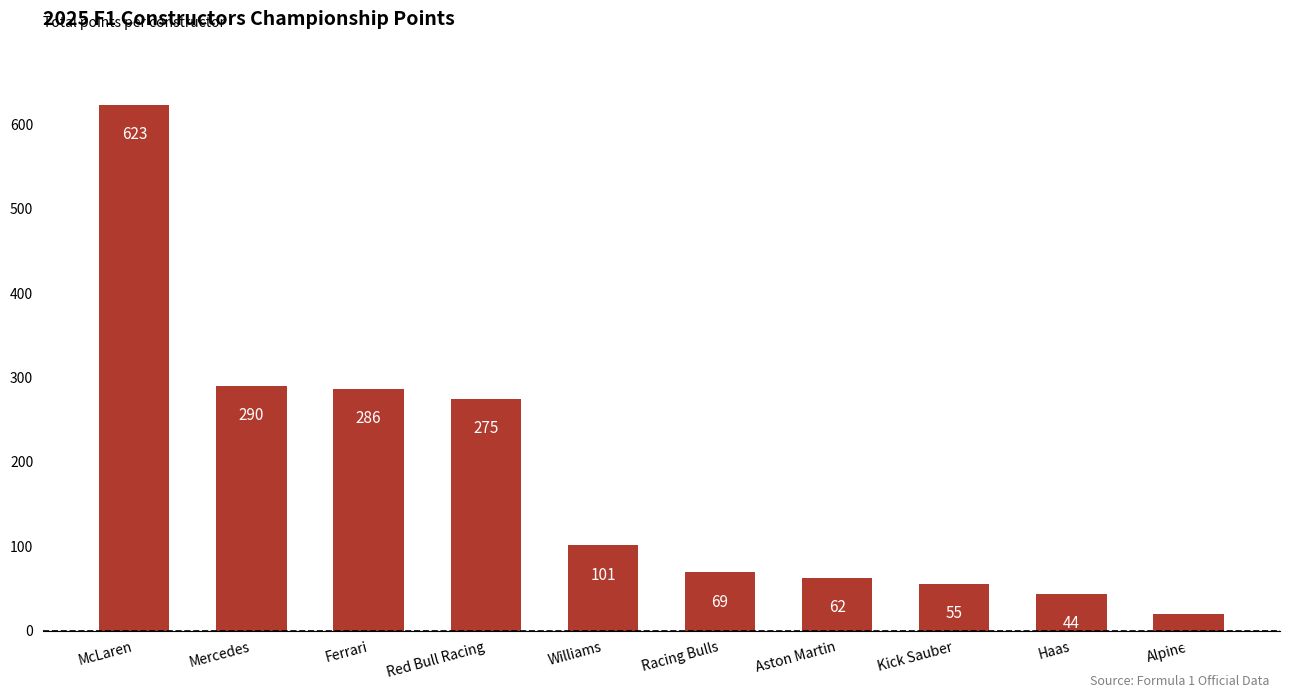

Rank the categories by value from highest to lowest.

McLaren, Mercedes, Ferrari, Red Bull Racing, Williams, Racing Bulls, Aston Martin, Kick Sauber, Haas, Alpine